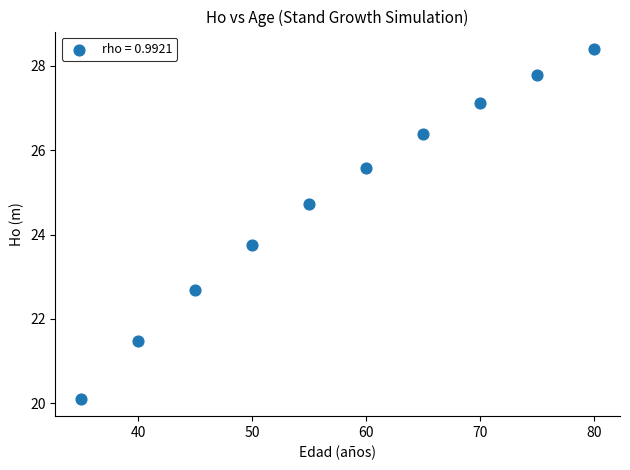

What Y value in the scatter plot is closest to 24?

23.8